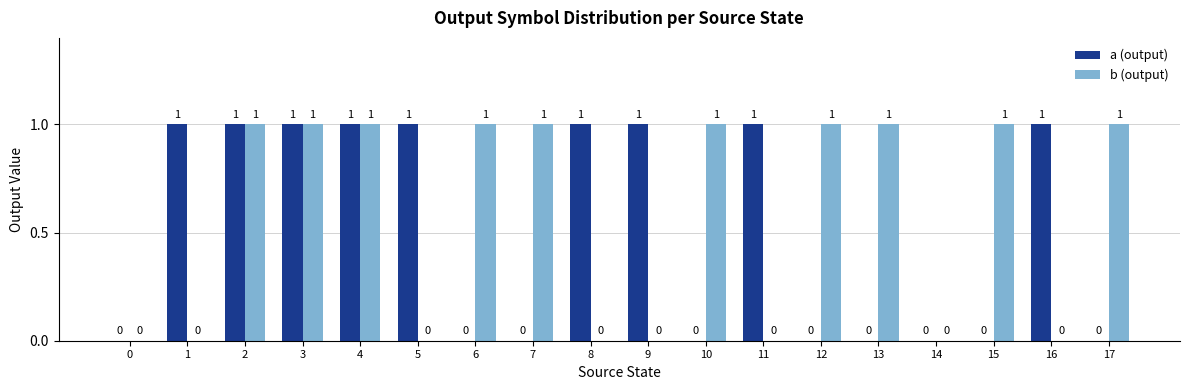

Is it true that a (output) equals 2 at 9?

False